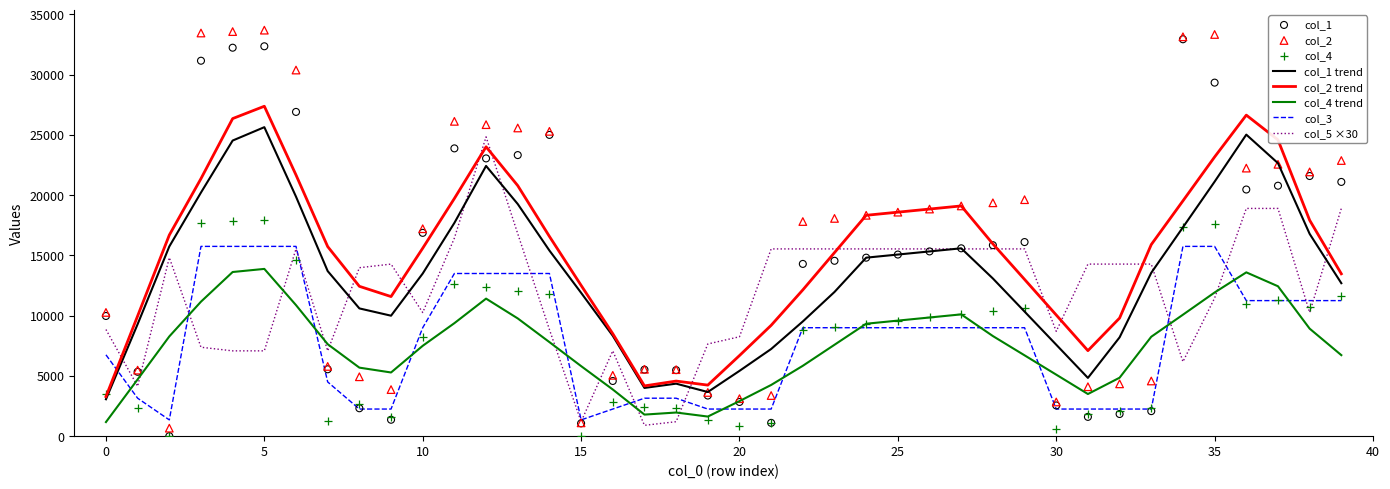

At which category is the sum across all series the highest?

35